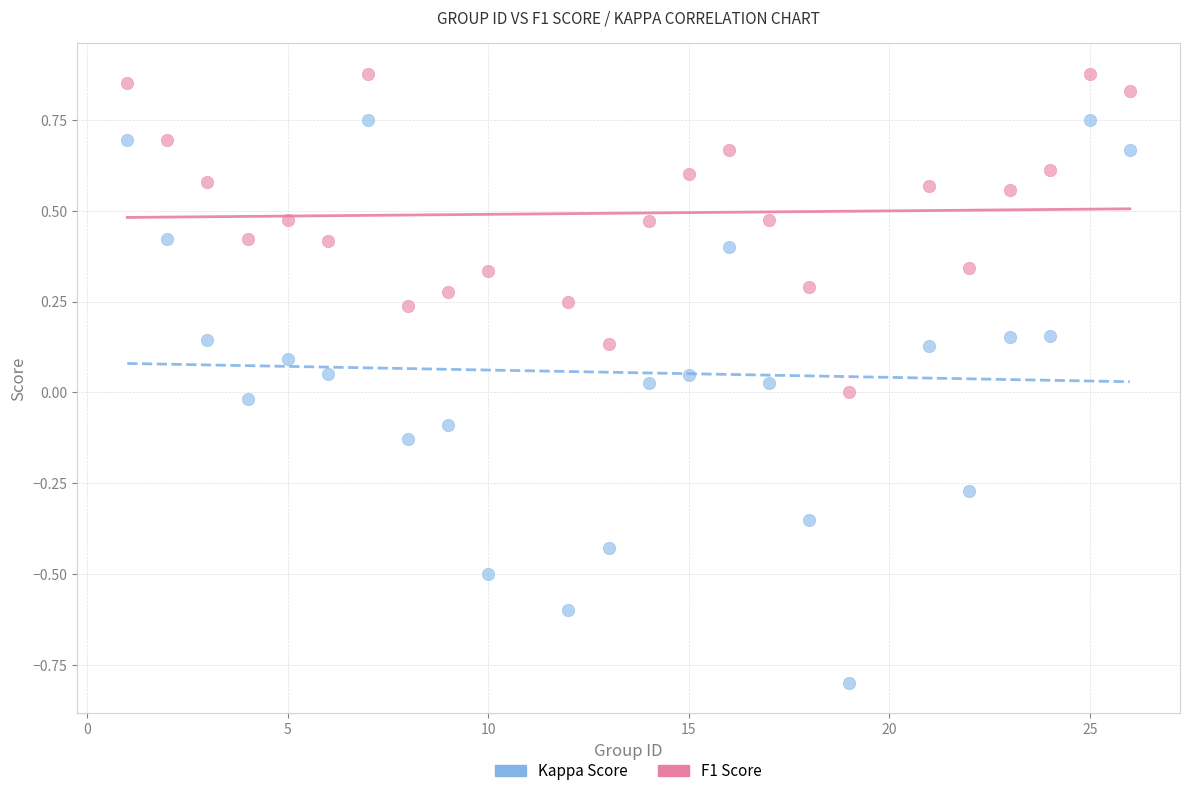

Which series has the widest spread of Y values?

Kappa Score